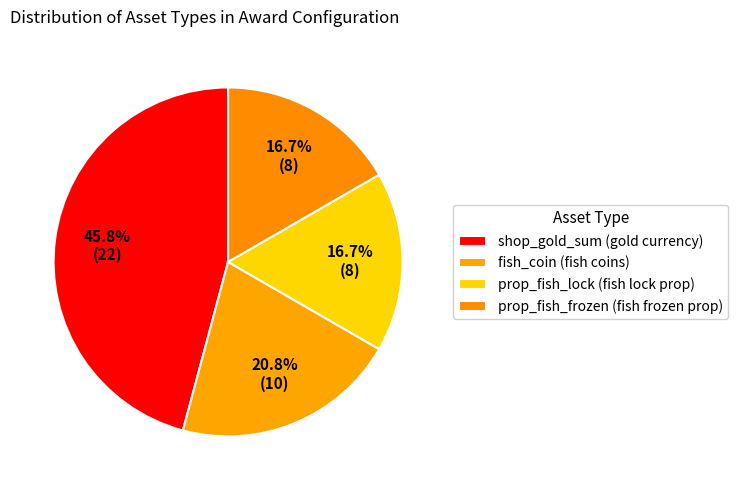

How many slices are in this pie chart?

4